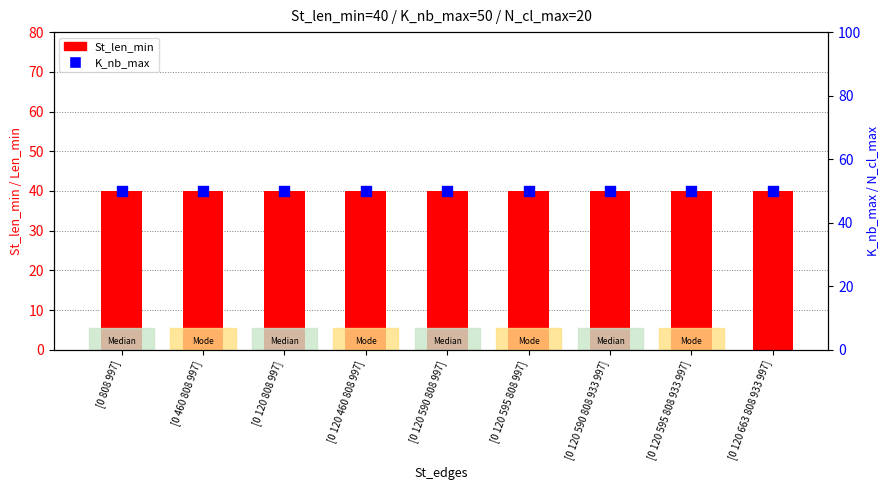

Which series has the largest Y range (max minus min)?

St_len_min